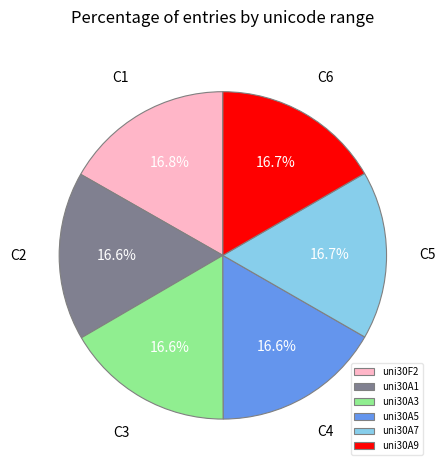

Count the number of slices in the pie.

6